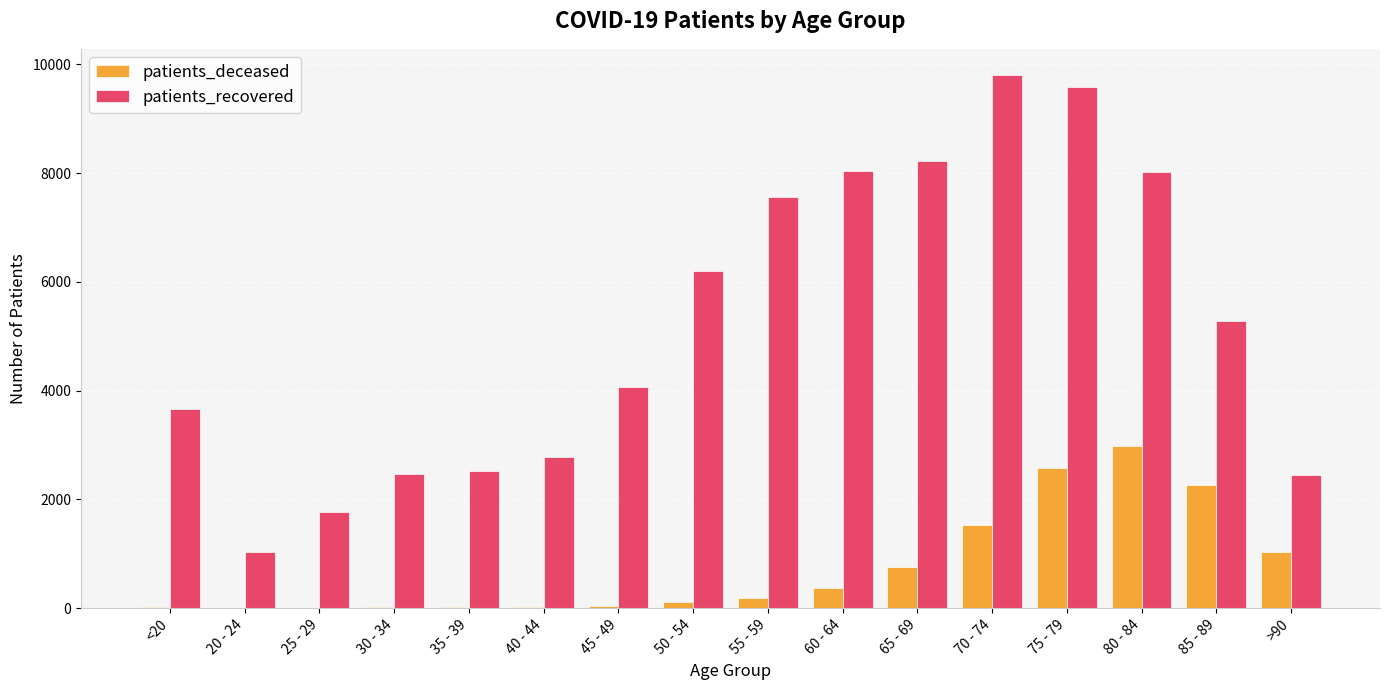

At which category is the sum across all series the highest?

75 - 79